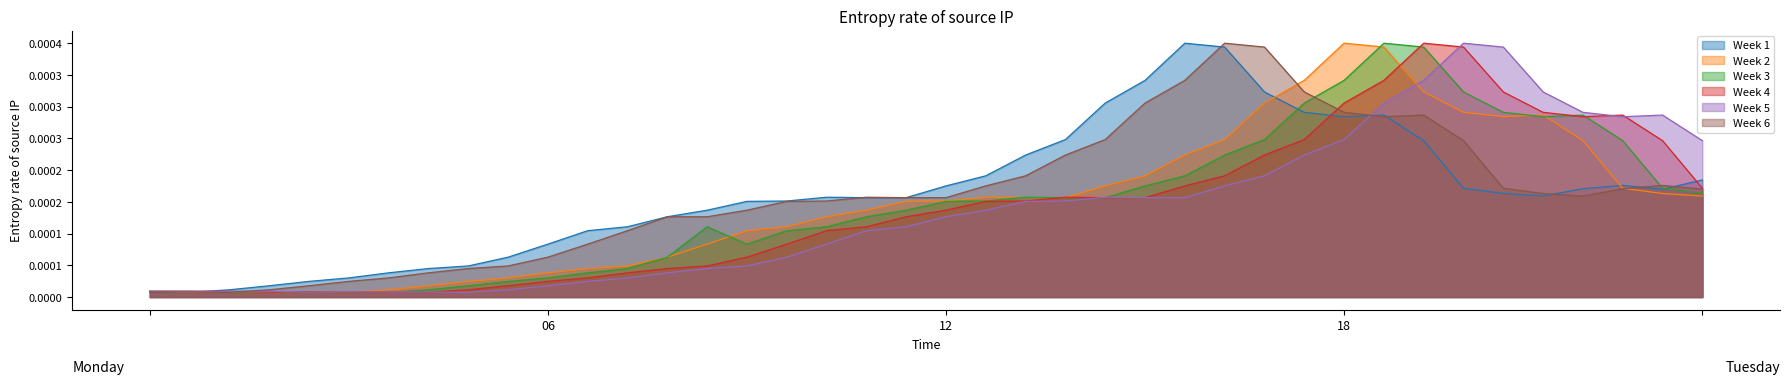

Between 1994-12-31 and 1995-12-31, which series saw the biggest shift?

12_mths_prior